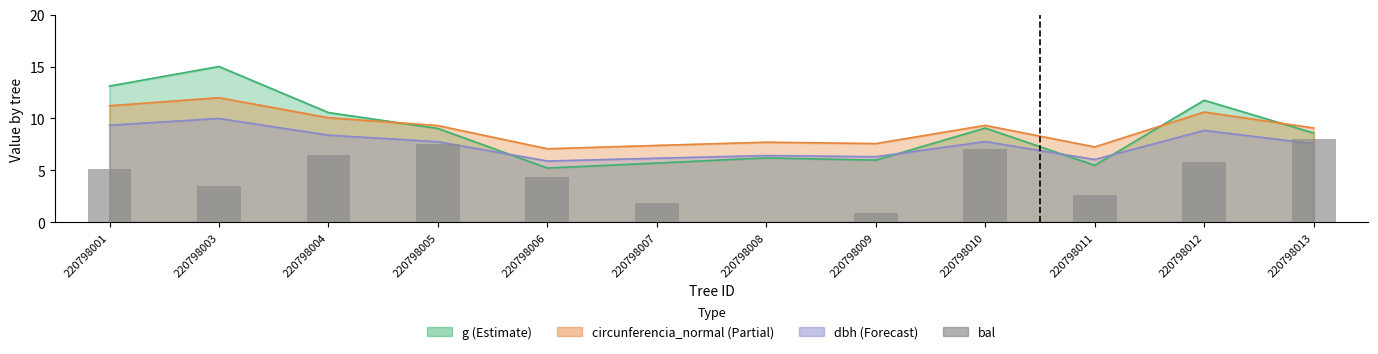

Rank the categories by value from lowest to highest.

220798008, 220798009, 220798007, 220798011, 220798003, 220798006, 220798001, 220798012, 220798004, 220798010, 220798005, 220798013